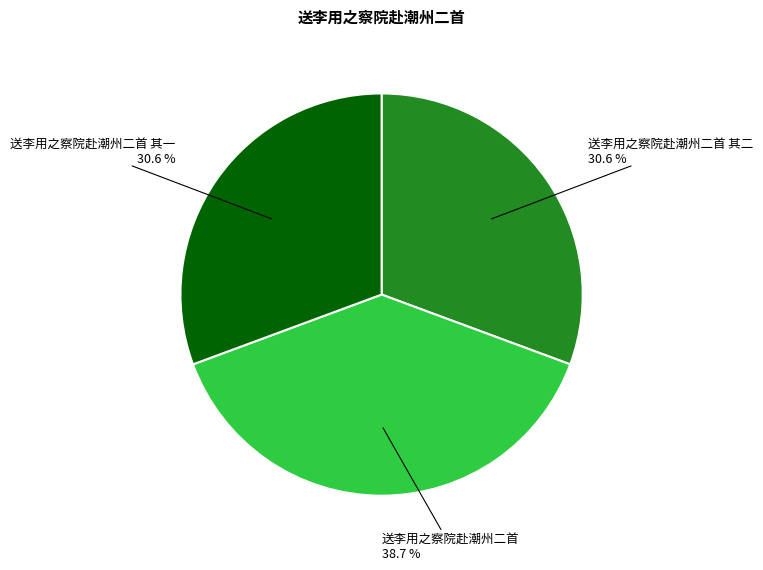

To the nearest percent, what is the combined percentage of 送李用之察院赴潮州二首 and 送李用之察院赴潮州二首 其一?

69%